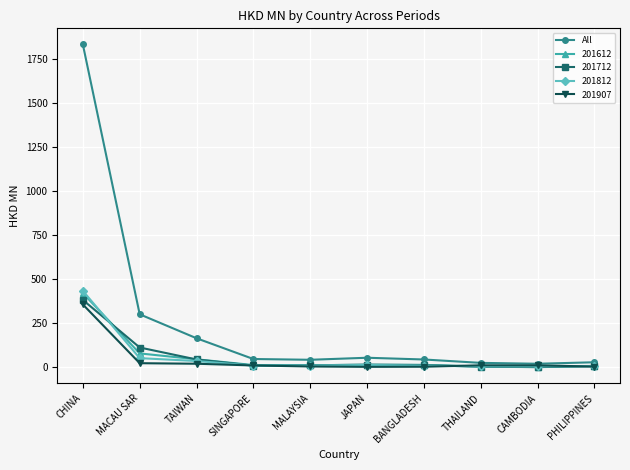

Which series has the largest range (max minus min)?

All